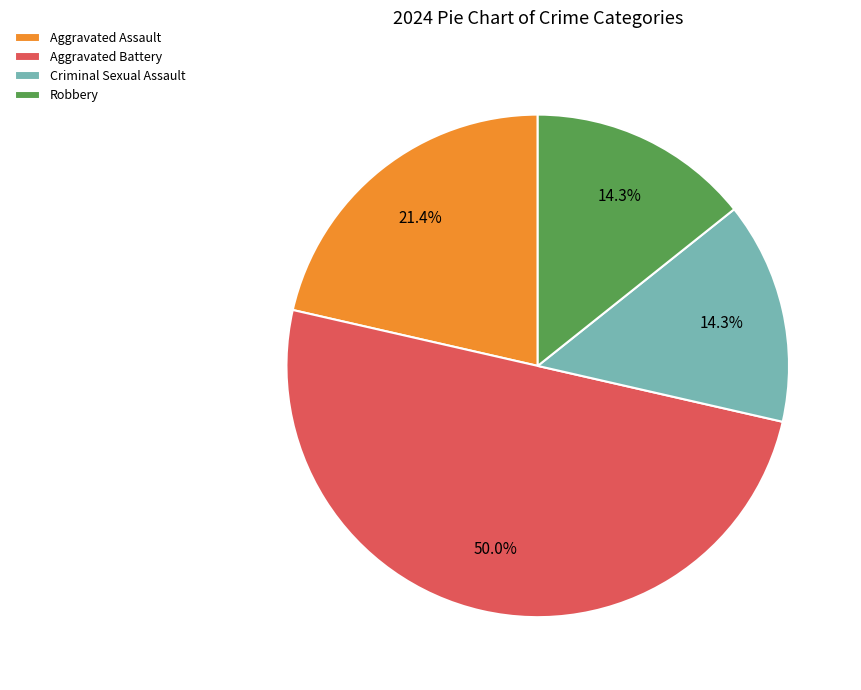

How many segments does this pie chart have?

4